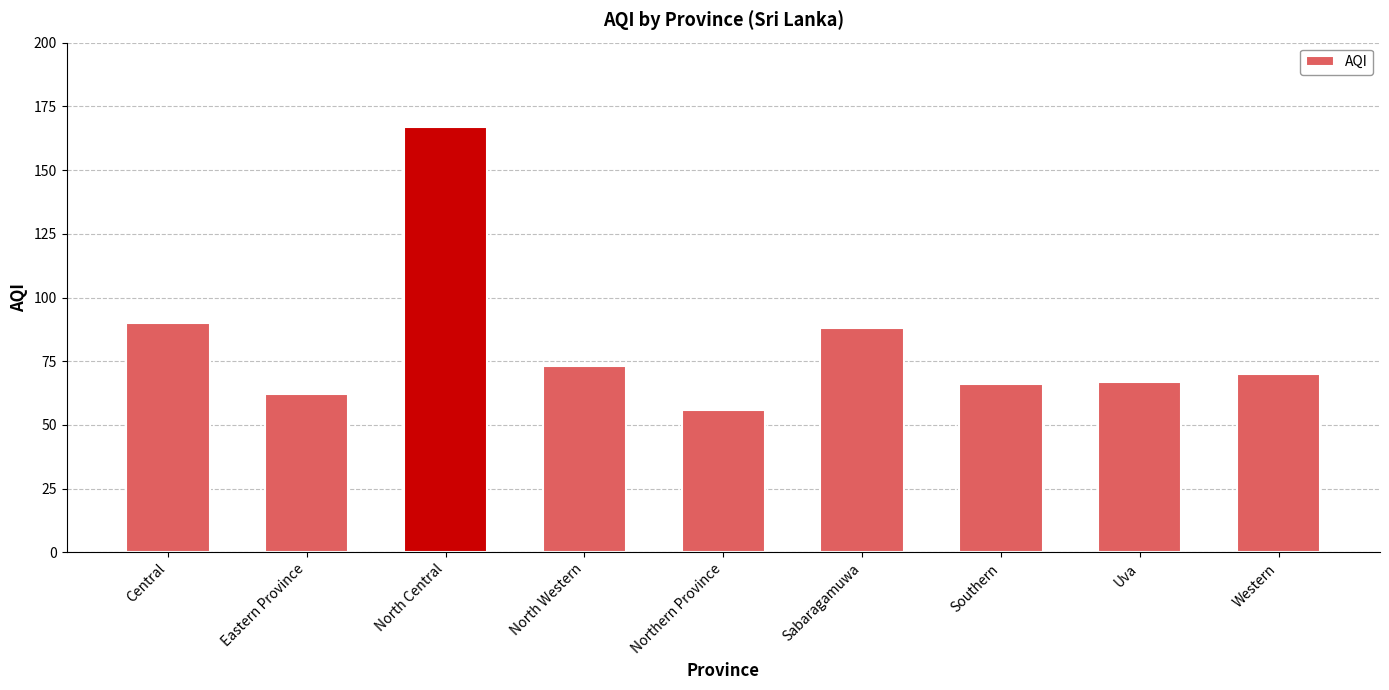

How many bars are there in total?

9